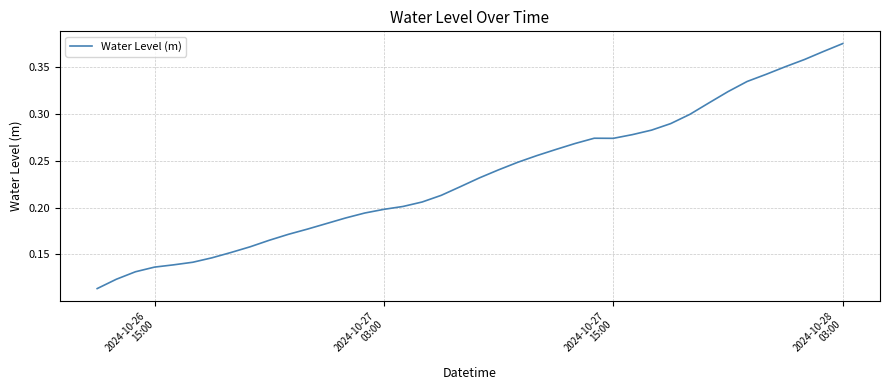

Is this an area chart (filled region under the line)?

No